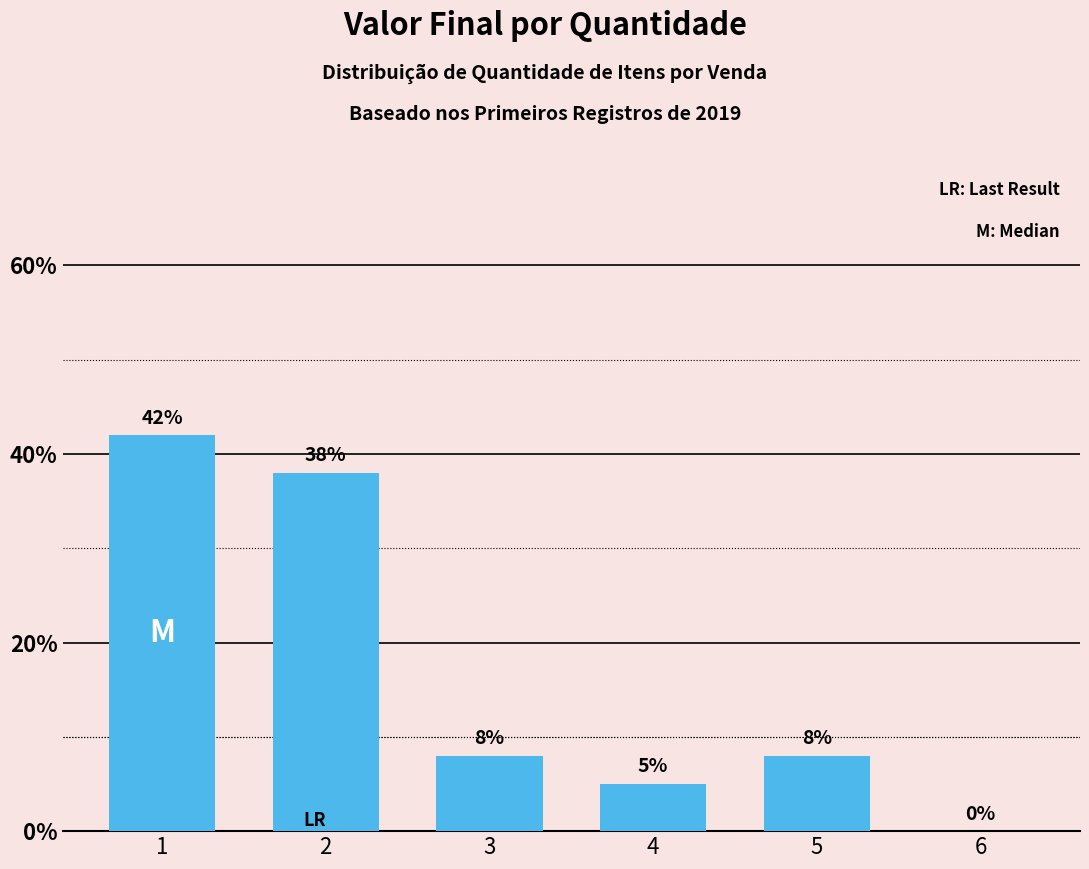

Approximately how many times larger is the value at 1 compared to 5?

5.2